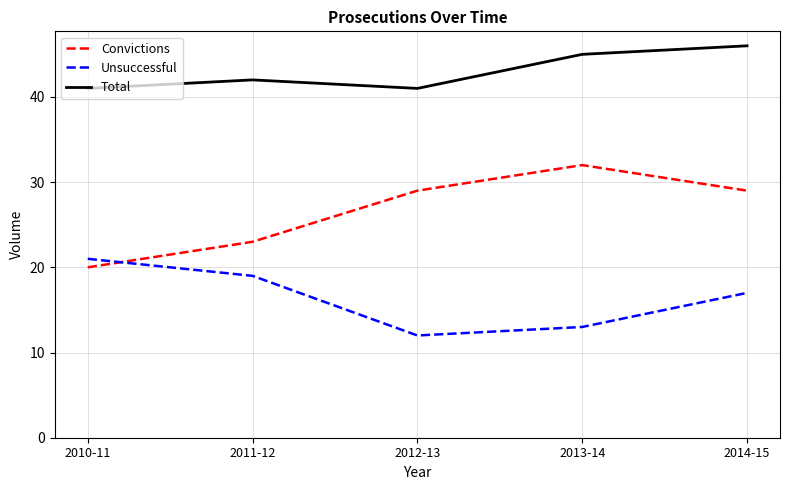

How many times do Unsuccessful and Convictions cross each other?

1